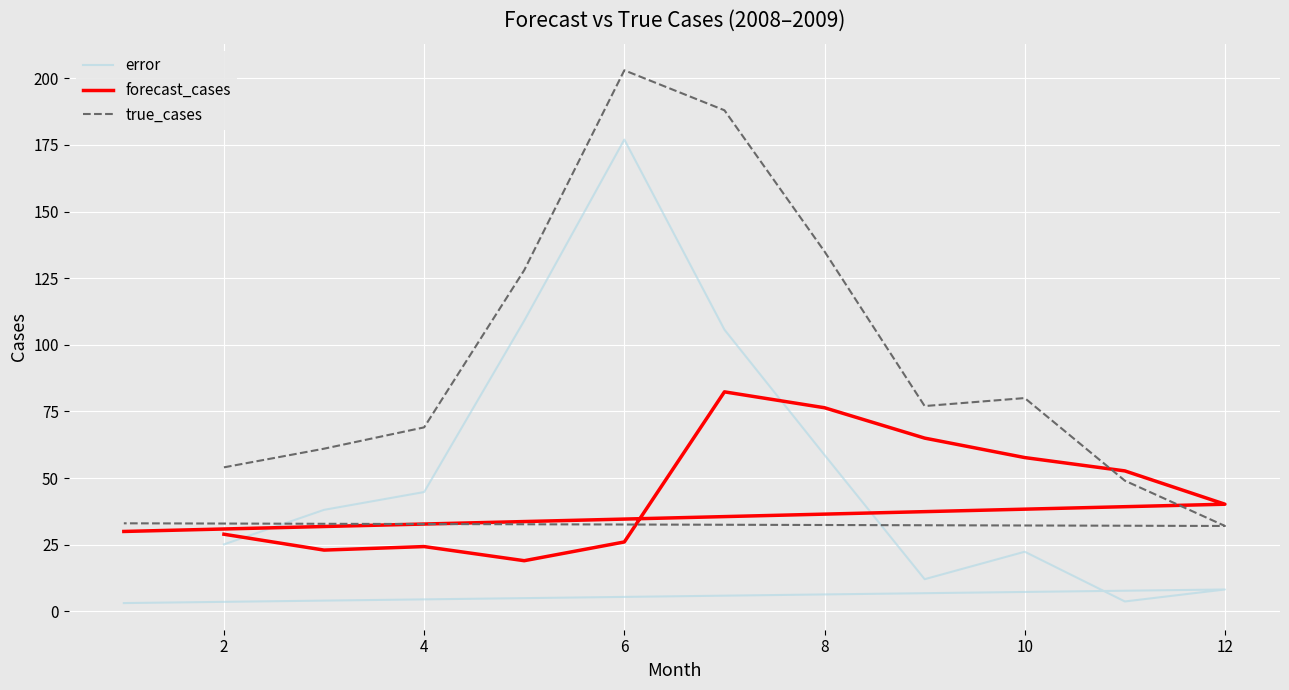

Between 10 and 10, which series saw the biggest shift?

true_cases